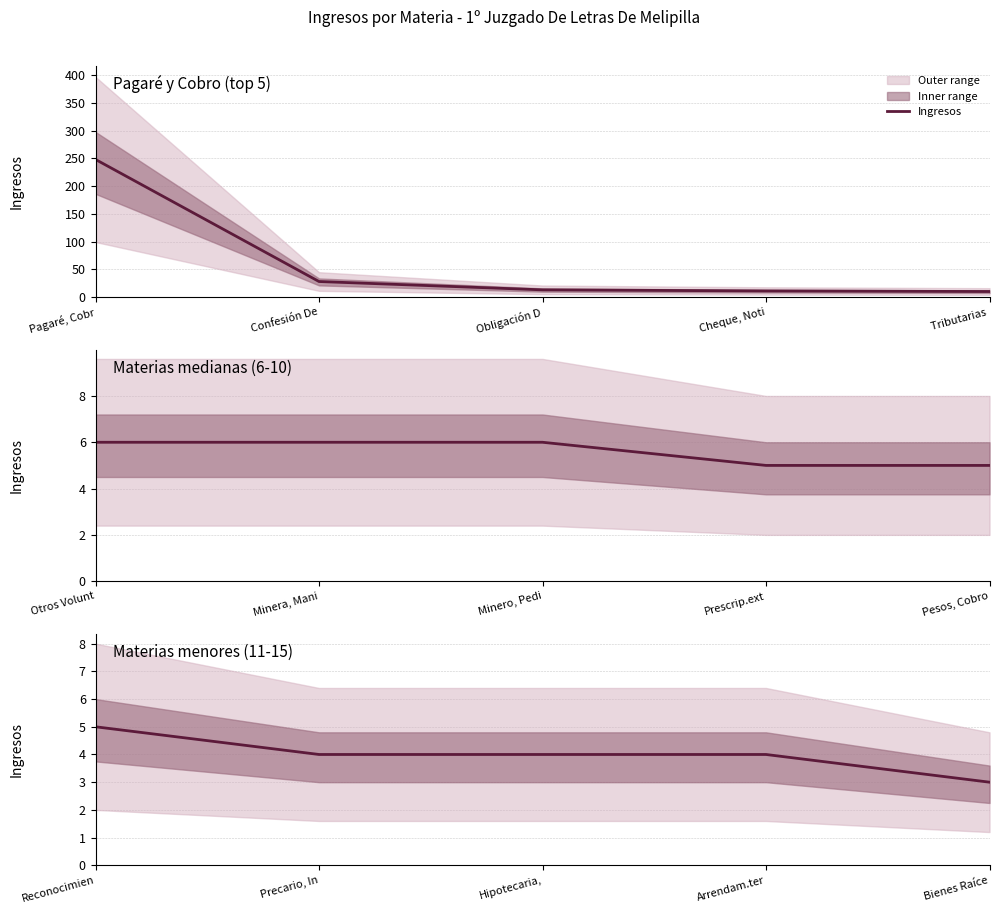

Does the chart display data point markers on the line(s)?

No